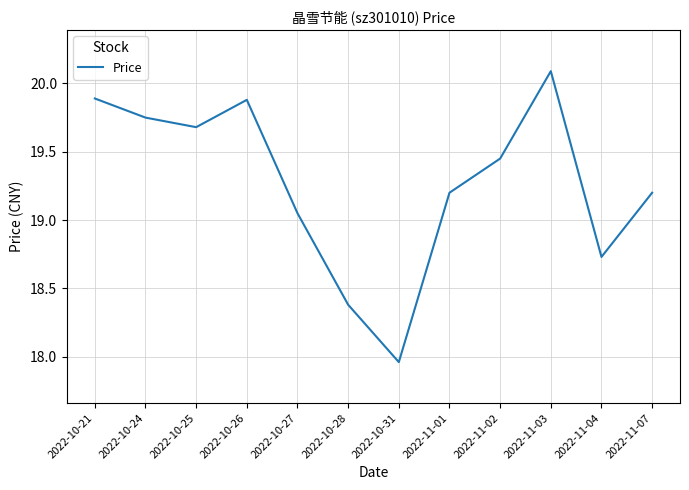

What is the average value?

19.3